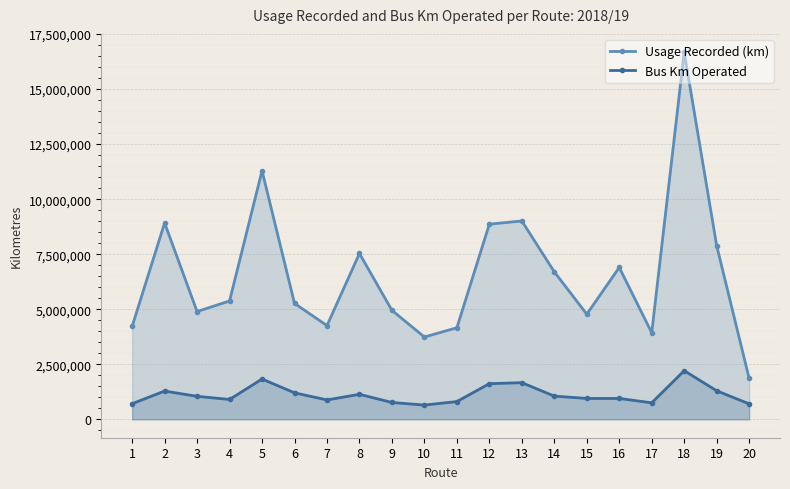

In Usage Recorded (km), how many points are higher than both neighbors (excluding endpoints)?

6